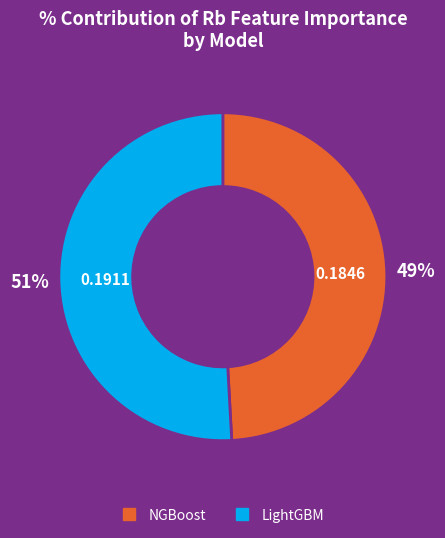

To the nearest percent, what portion does NGBoost represent?

49%